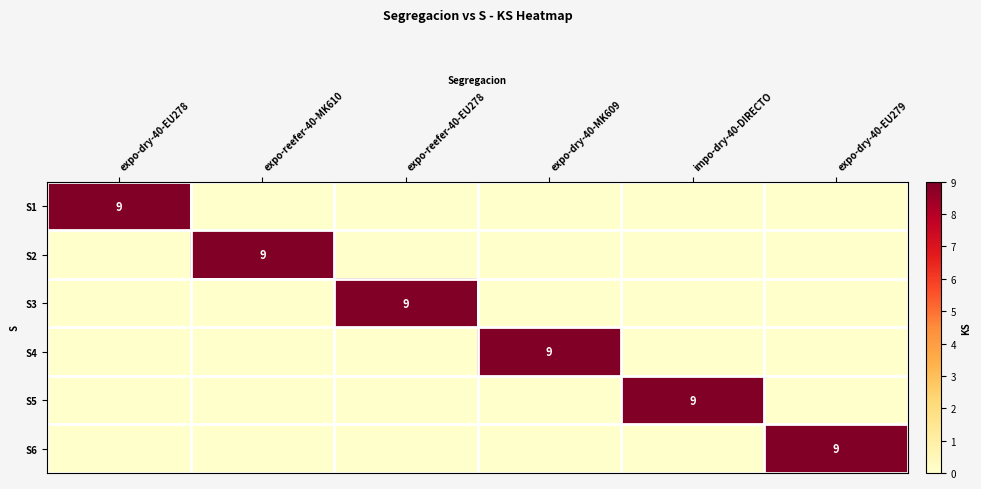

The value of S4 at expo-dry-40-MK609 is 12. True or false?

False